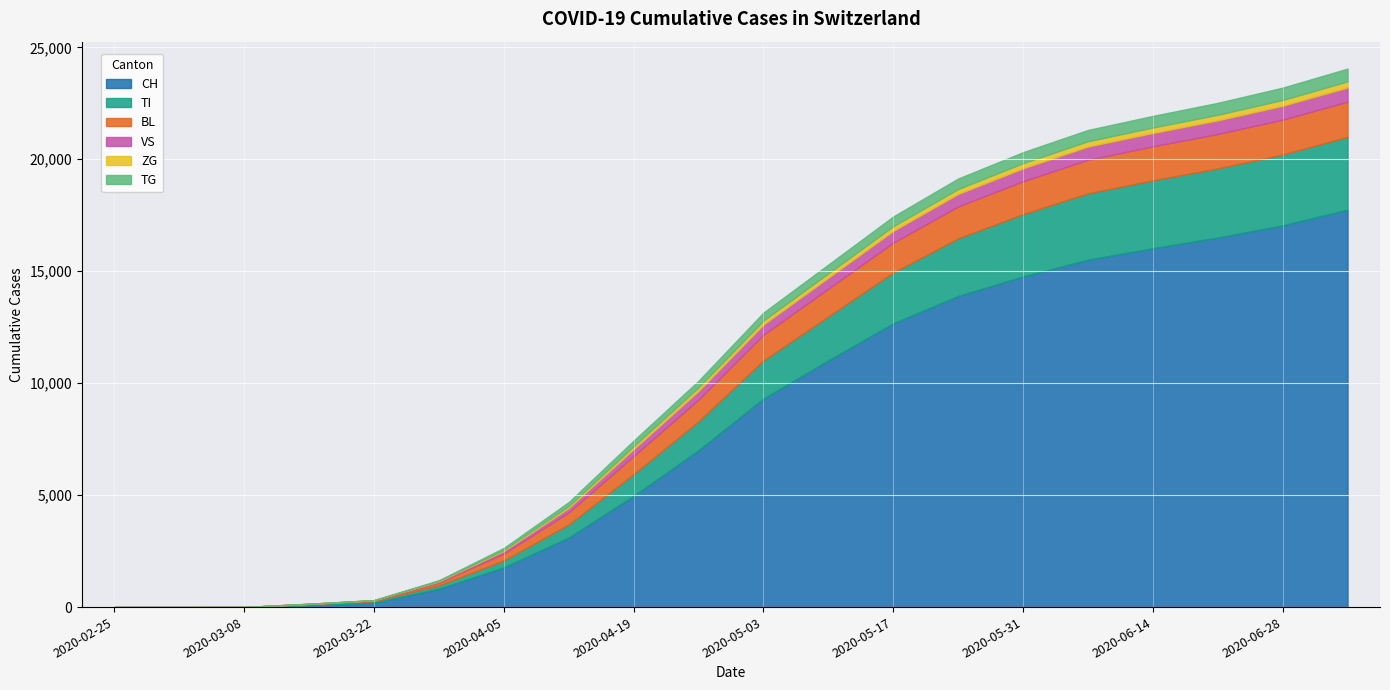

What is the label of the 8th point from the right?

2020-05-17